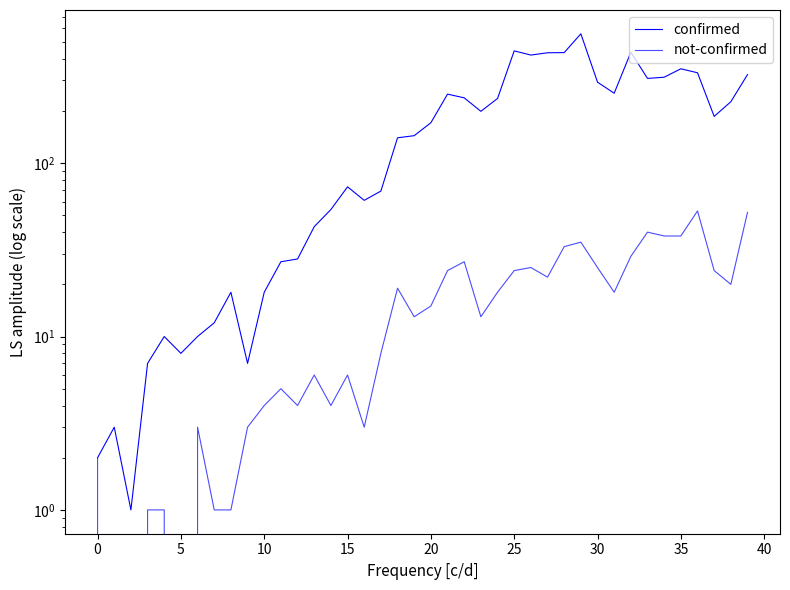

At how many categories does at least one series exceed 487?

1